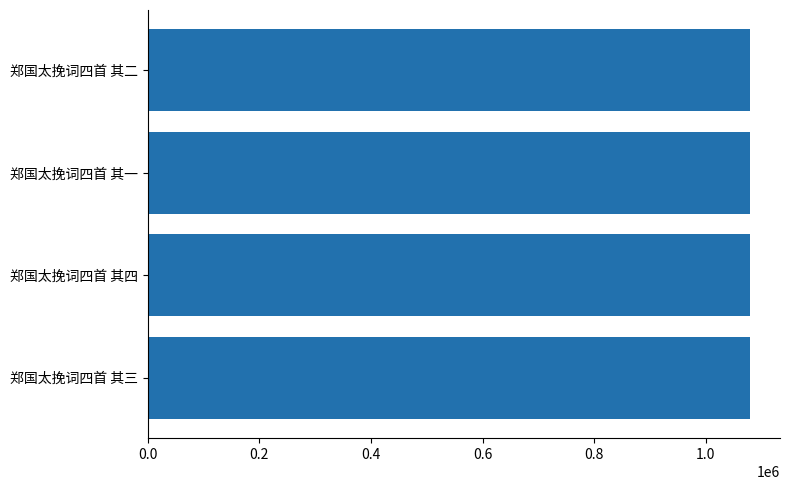

How many bars are there in total?

4